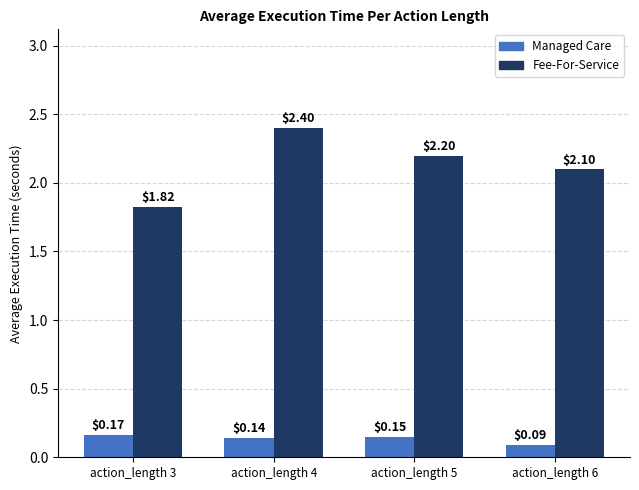

Which label corresponds to the smallest value in the chart?

action_length 6